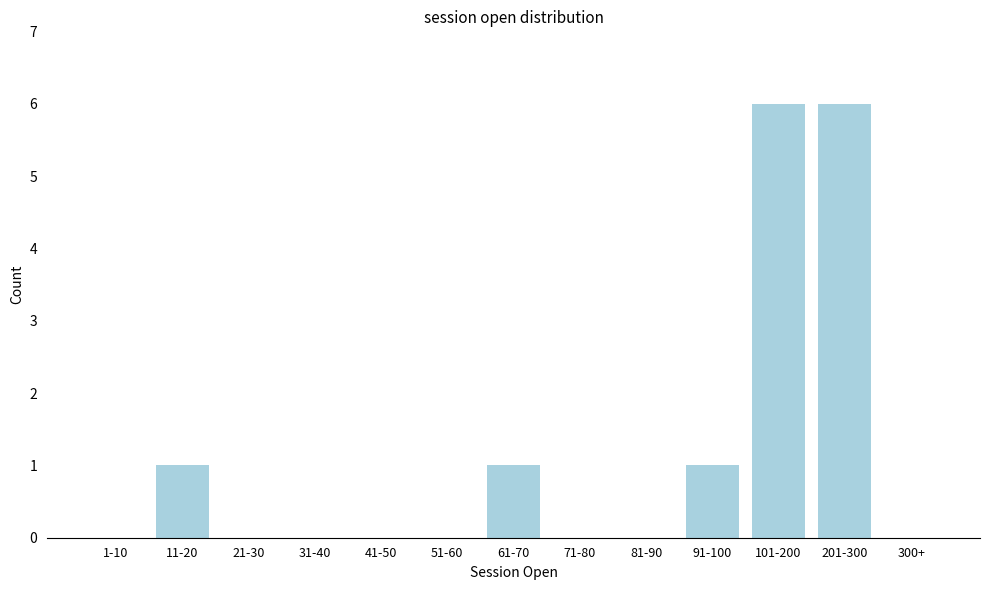

Reading left to right, transcribe all the data shown in this chart.

1-10=0	11-20=1	21-30=0	31-40=0	41-50=0	51-60=0	61-70=1	71-80=0	81-90=0	91-100=1	101-200=6	201-300=6	300+=0